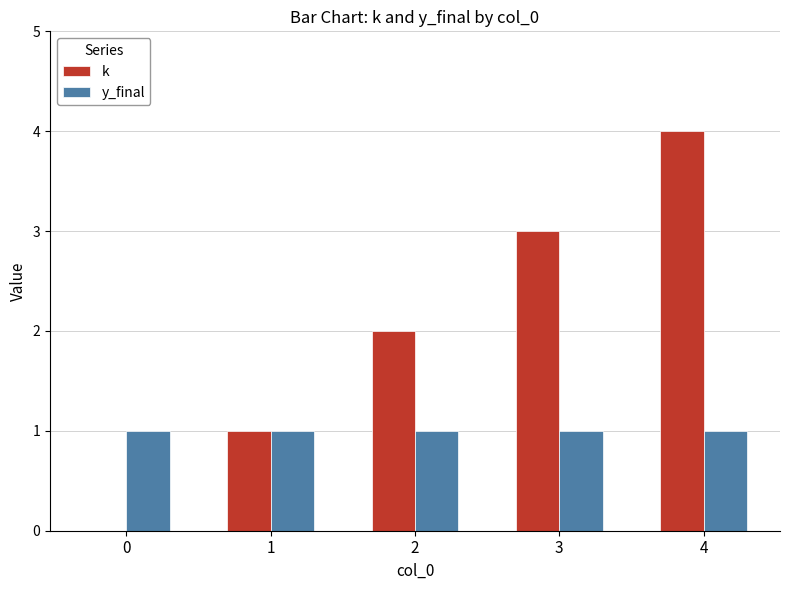

What are all the series names shown in the legend?

k, y_final